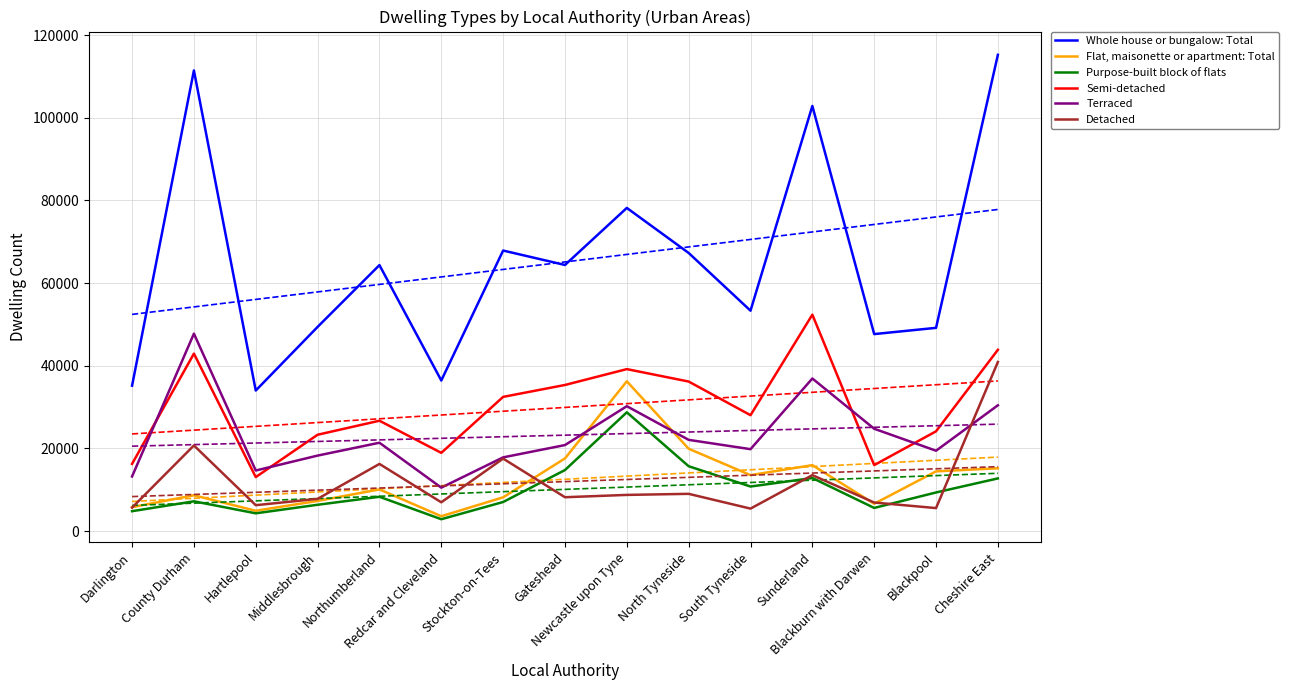

How many data points in Semi-detached are less than 28051?

7